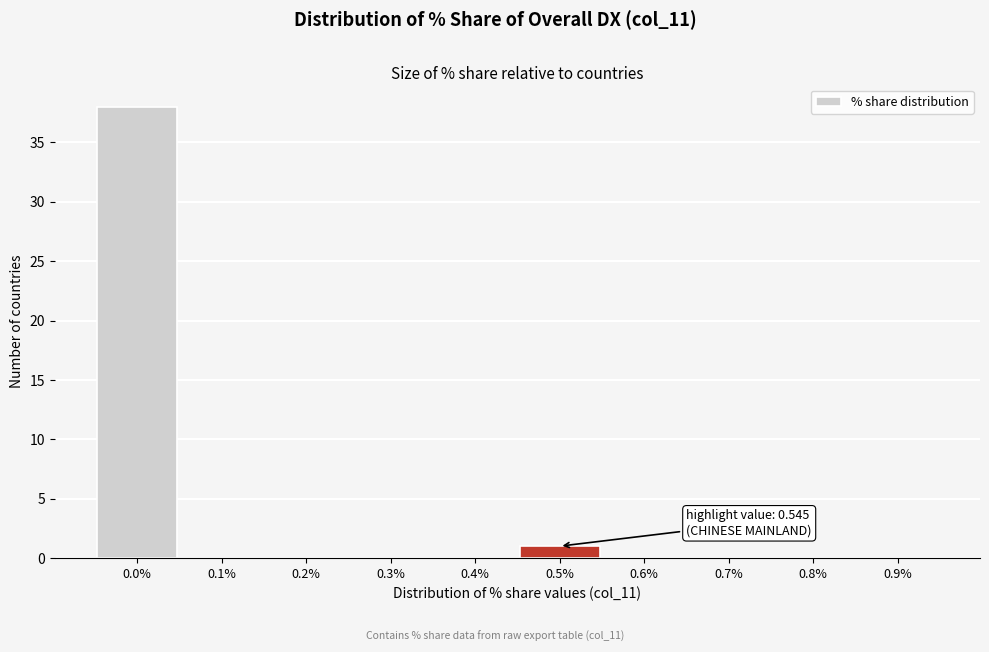

Reading left to right, list all the values displayed in this chart.

0.0%=38	0.1%=0	0.2%=0	0.3%=0	0.4%=0	0.5%=1	0.6%=0	0.7%=0	0.8%=0	0.9%=0